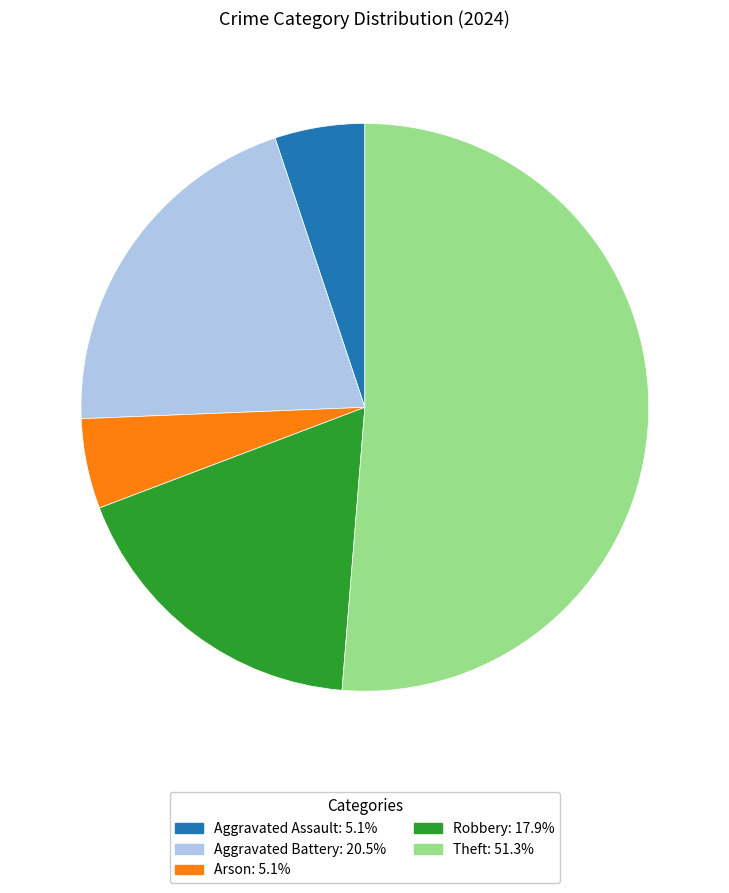

Is there any slice that represents more than half of the pie?

Yes